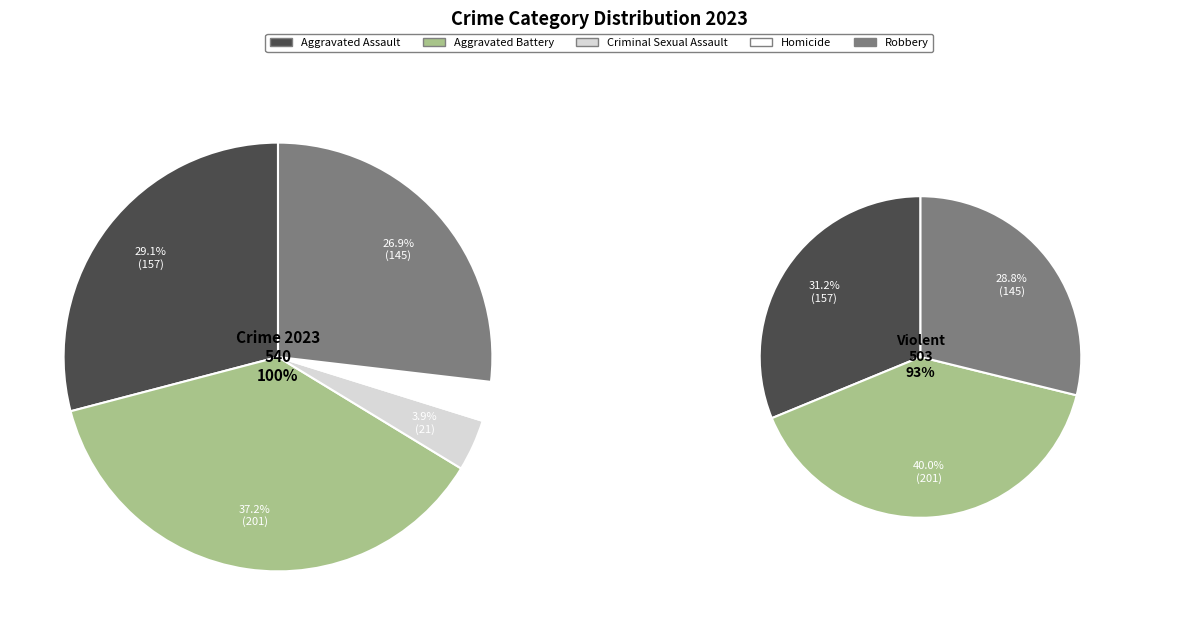

Is the sum of Robbery and Criminal Sexual Assault greater than half?

No